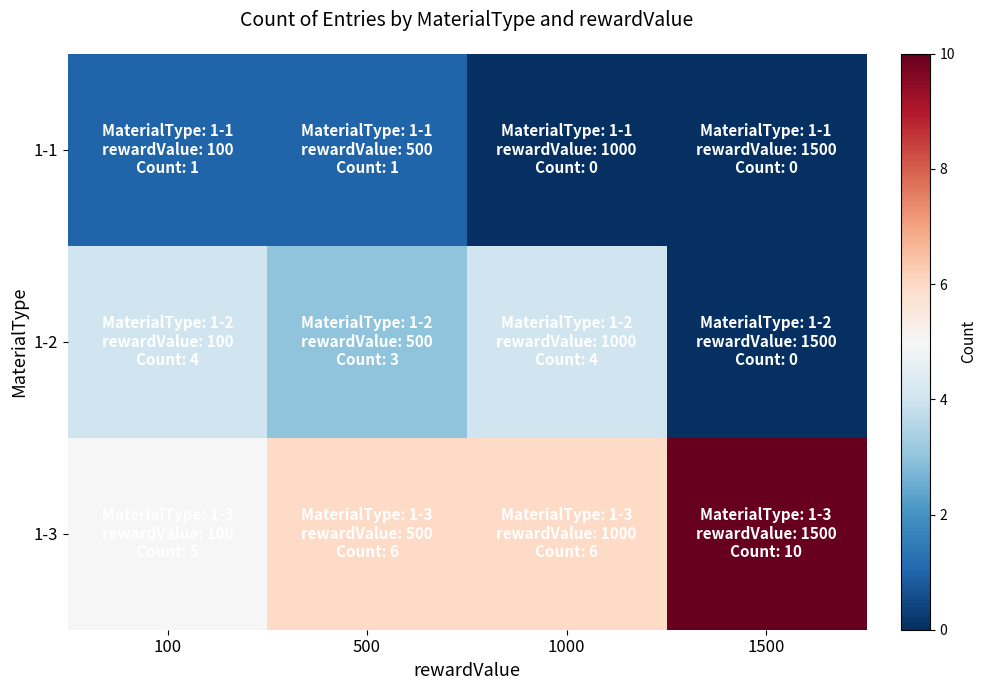

Reading right to left, transcribe all the data shown in this chart.

1-1: 1500=0	1000=0	500=1	100=1
1-2: 1500=0	1000=4	500=3	100=4
1-3: 1500=10	1000=6	500=6	100=5